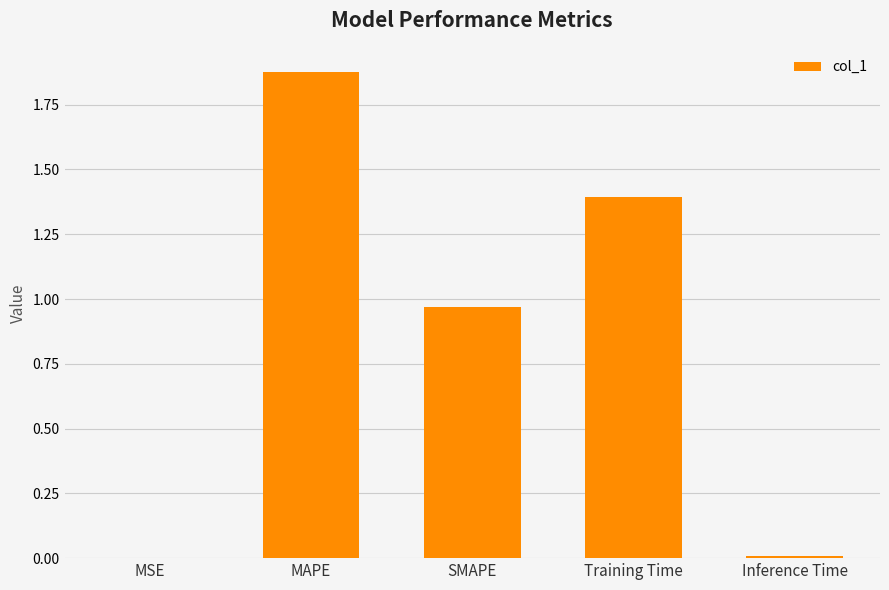

The value at Training Time is 2.4. True or false?

False